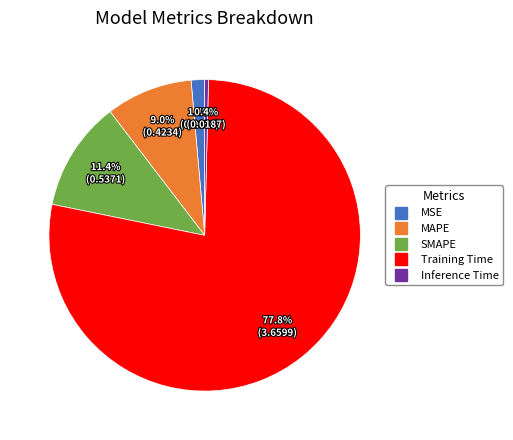

What percentage is the Training Time slice, to the nearest percent?

78%